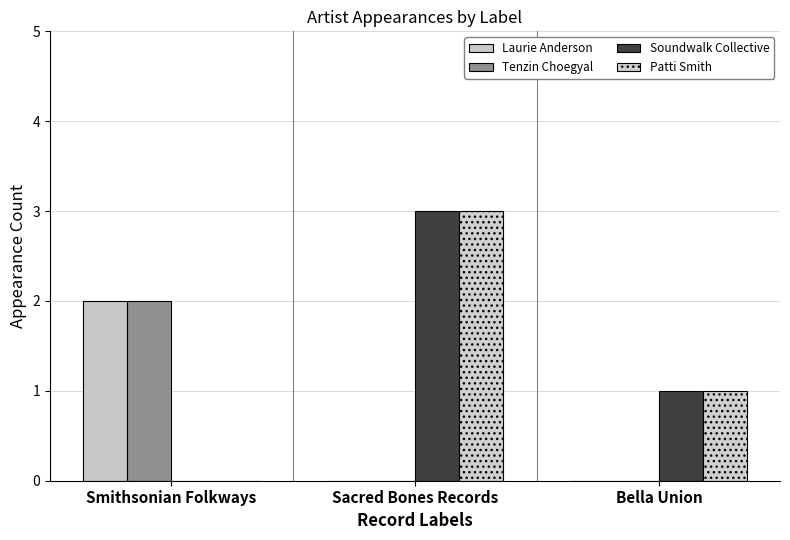

How many groups of bars are there?

3